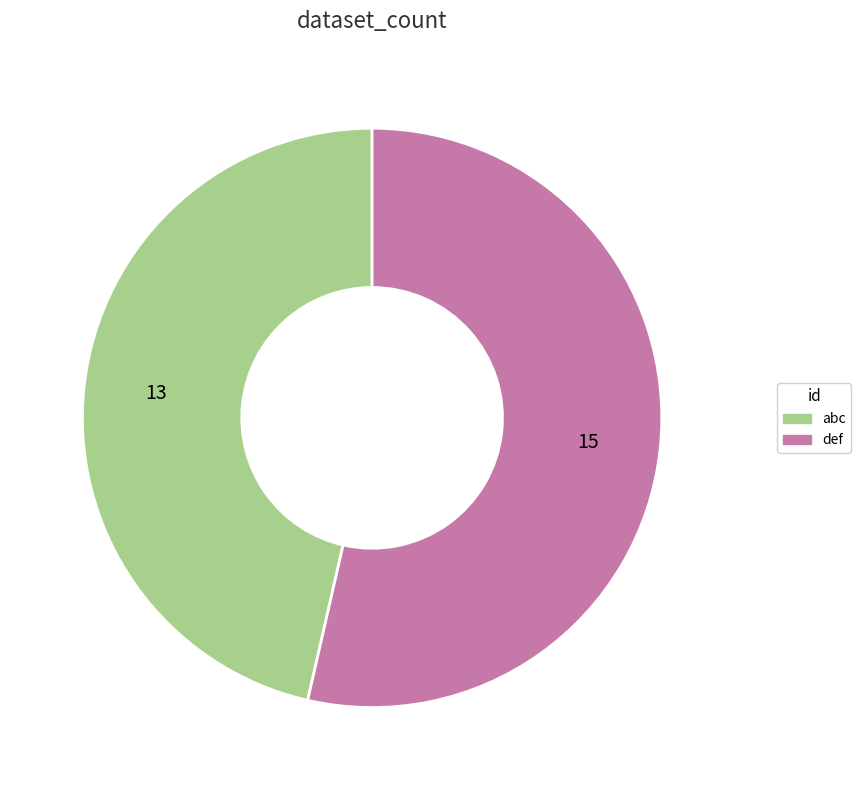

Rank the categories by value from highest to lowest.

def, abc